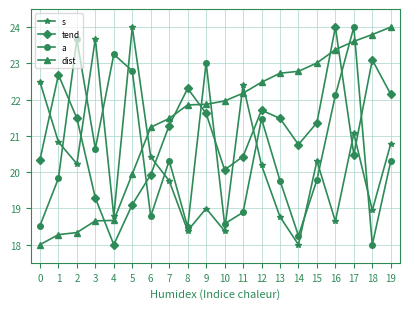

In tend, how many points are higher than both neighbors (excluding endpoints)?

5